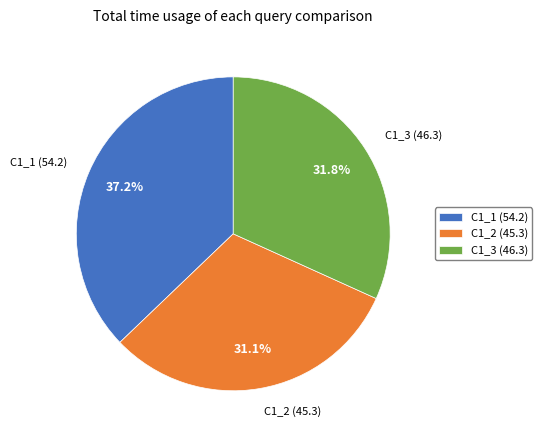

Approximately how many times larger is the value at C1_2 compared to C1_1?

0.8